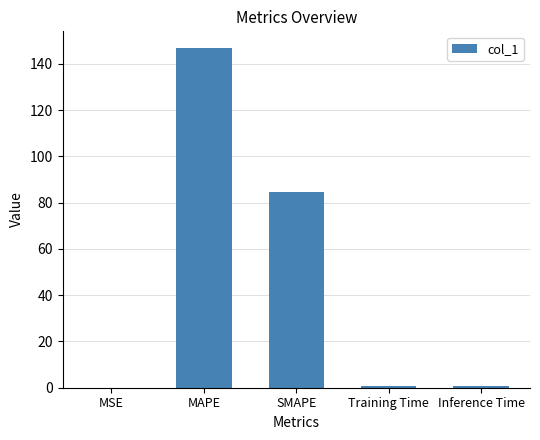

True or false: the data shows 146.8 at MAPE.

True